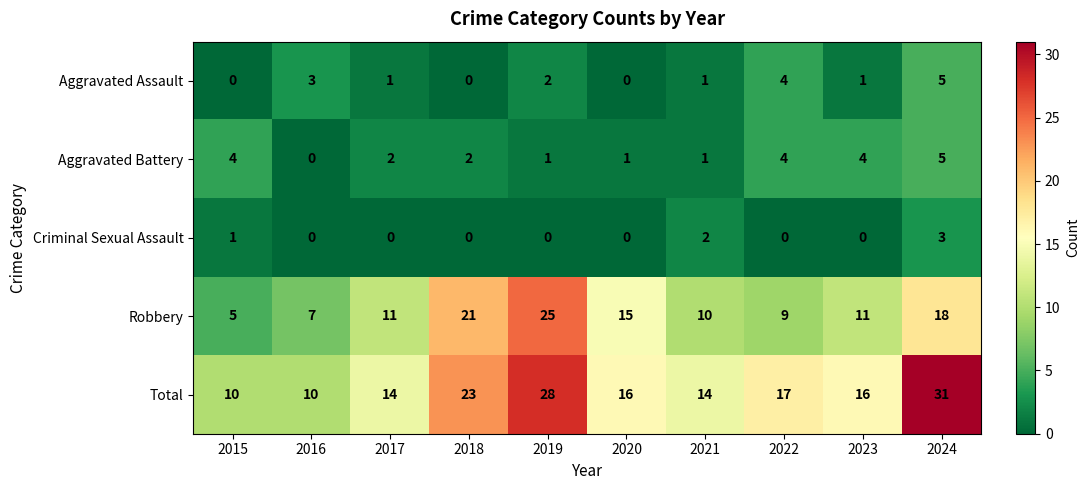

Where does the Aggravated Assault series first go above 1?

2016